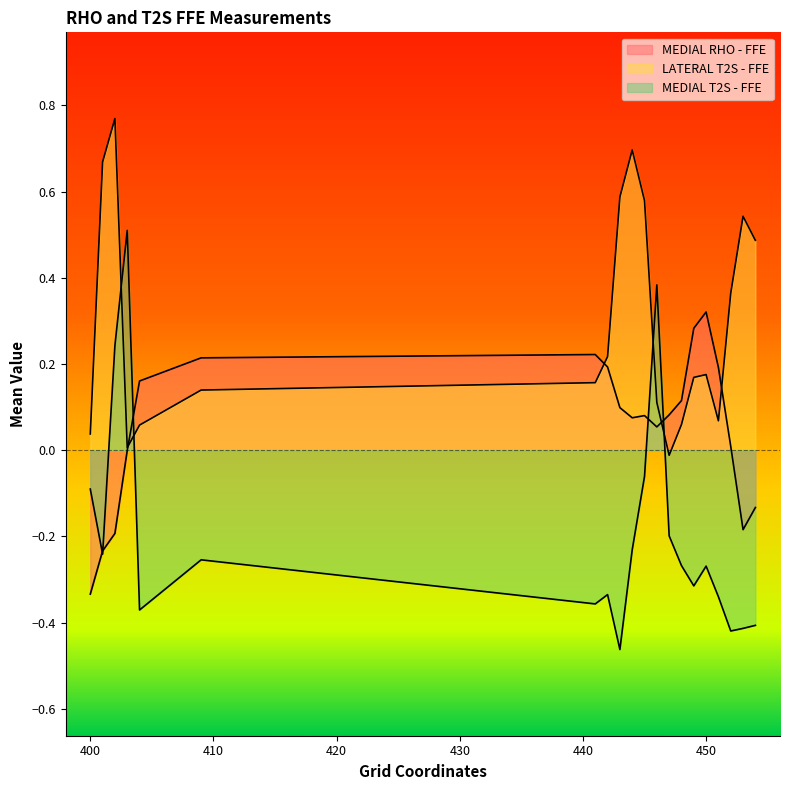

Does the chart have visible grid lines?

No